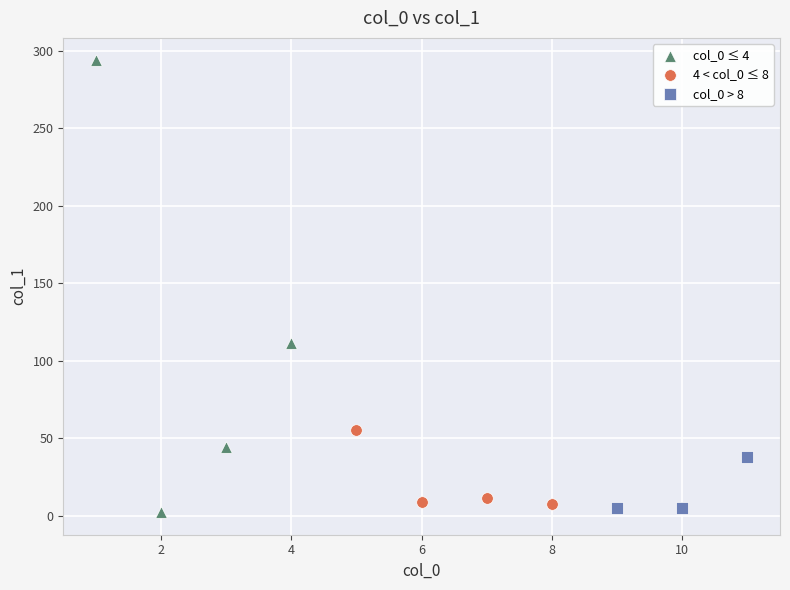

Which series reaches the maximum Y coordinate?

col_0 ≤ 4